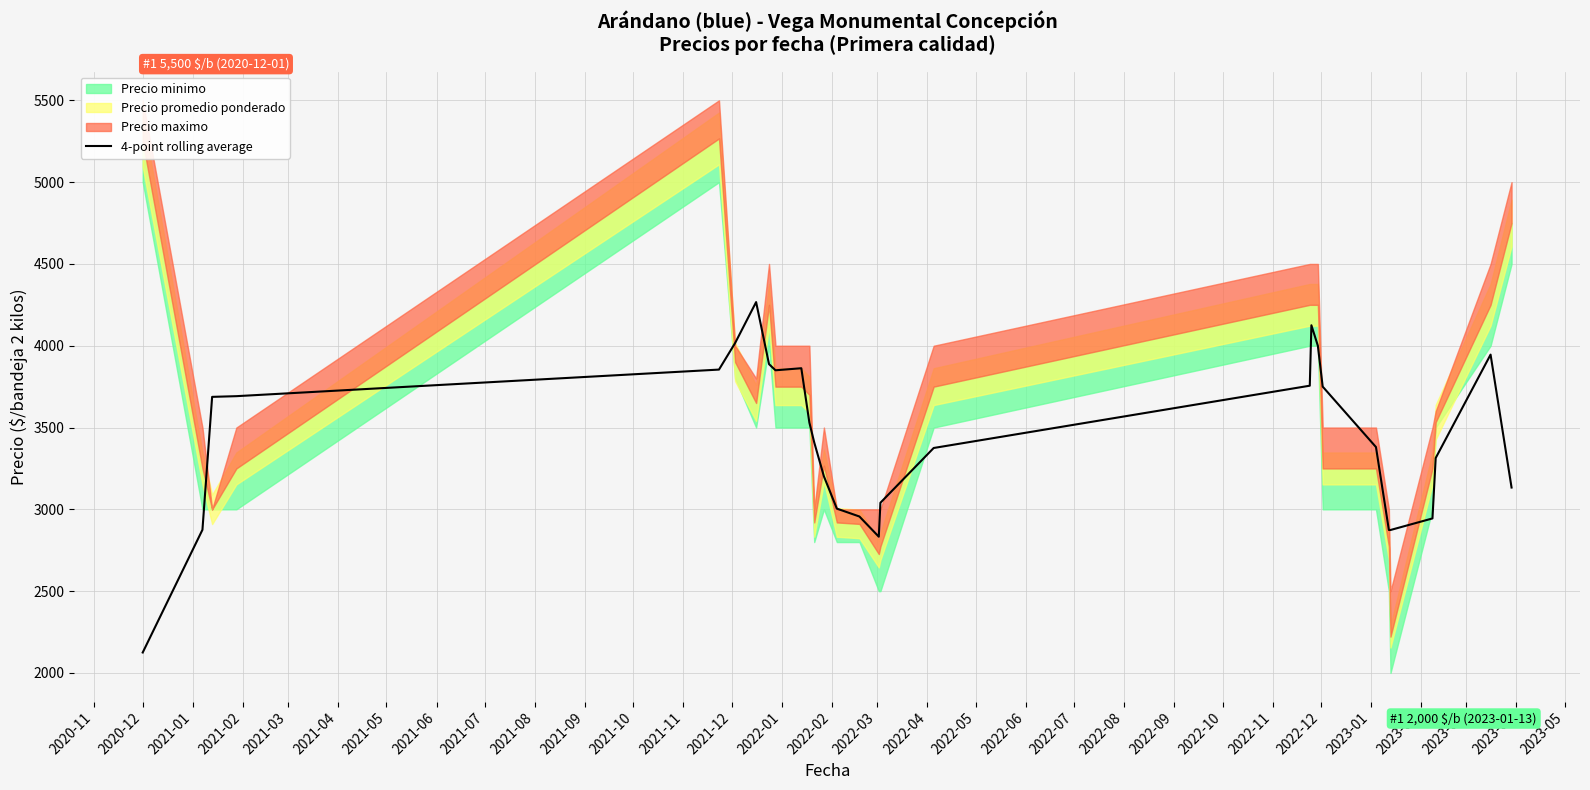

What is the sum of all values?

99563.0